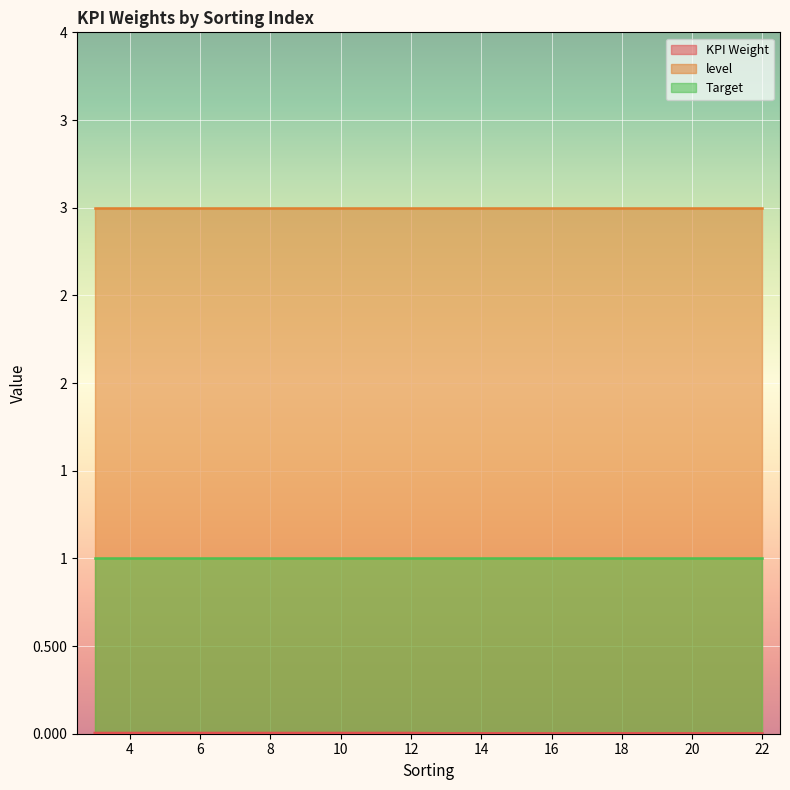

True or false: level and KPI Weight intersect in this chart.

False